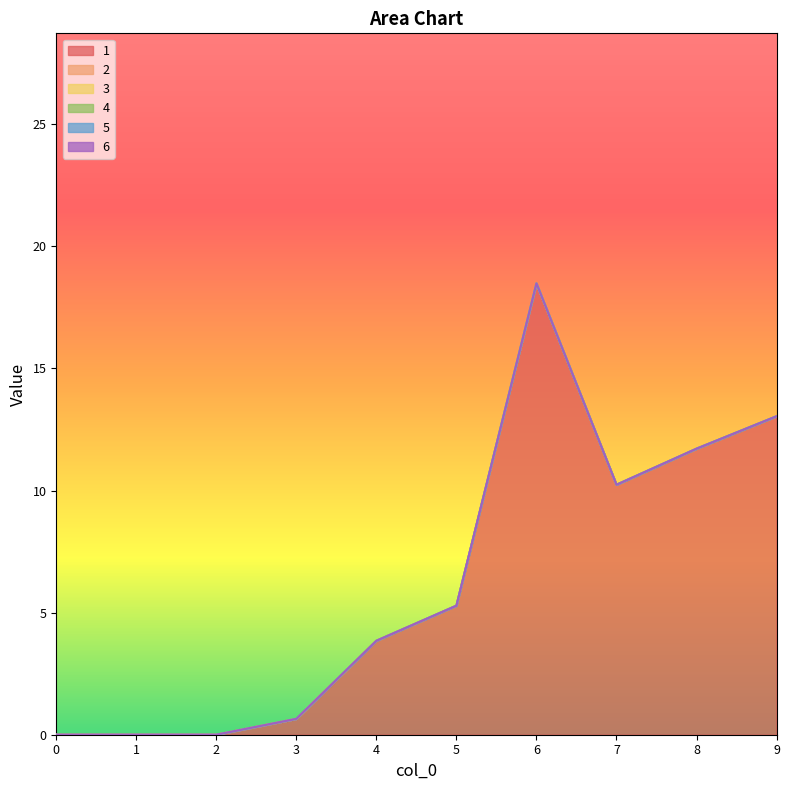

What is the spread (max minus min) of values at 8?

11.7